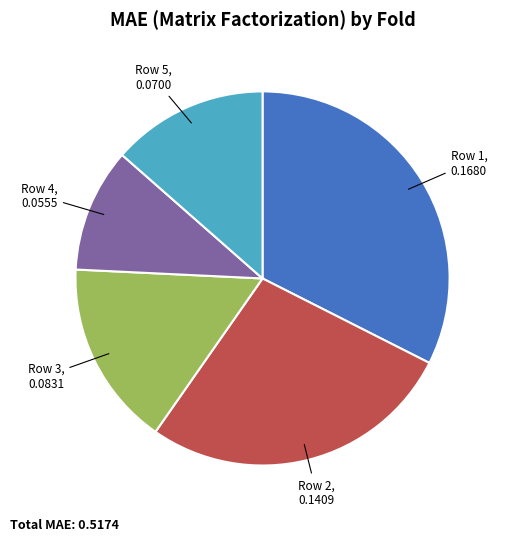

Count the number of slices in the pie.

5